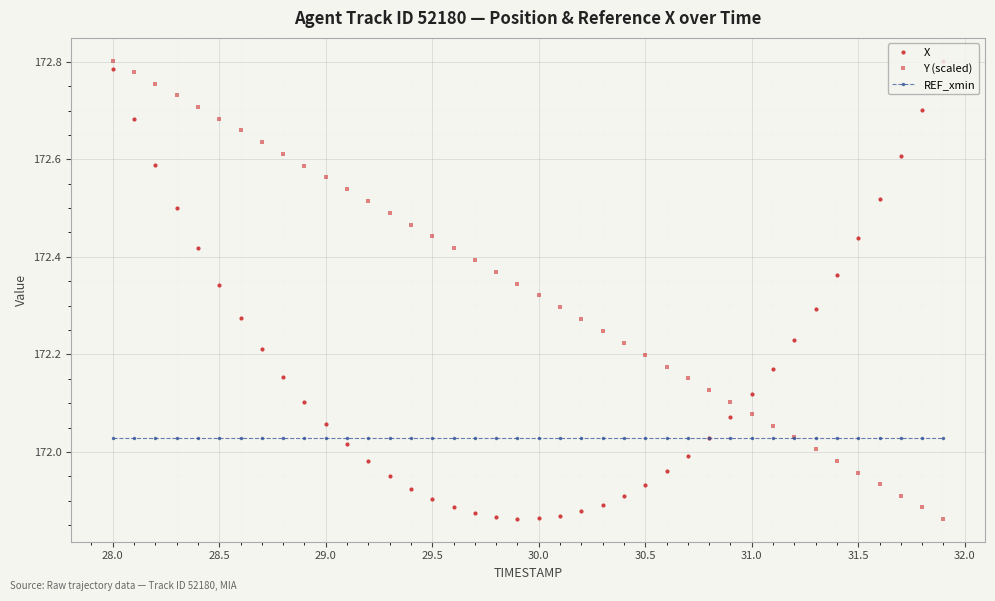

At how many categories does at least one series exceed 172?

40